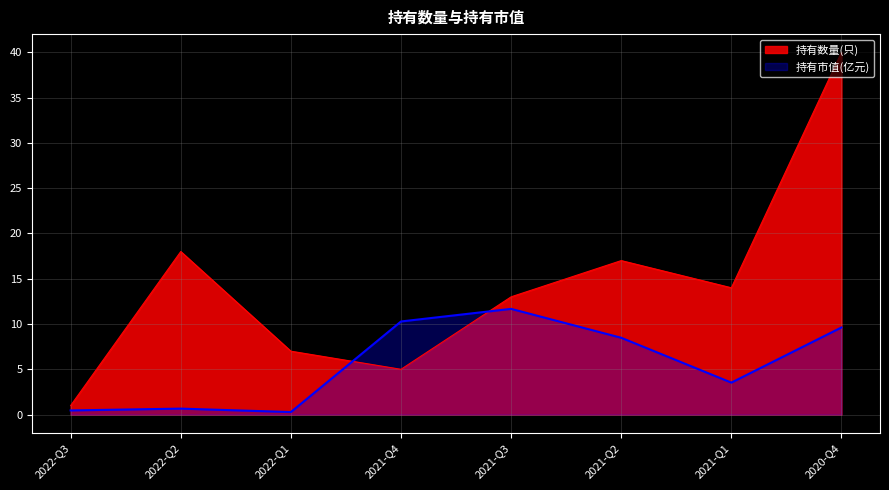

List the series in order of their overall mean, highest first.

持有数量(只), 持有市值(亿元)